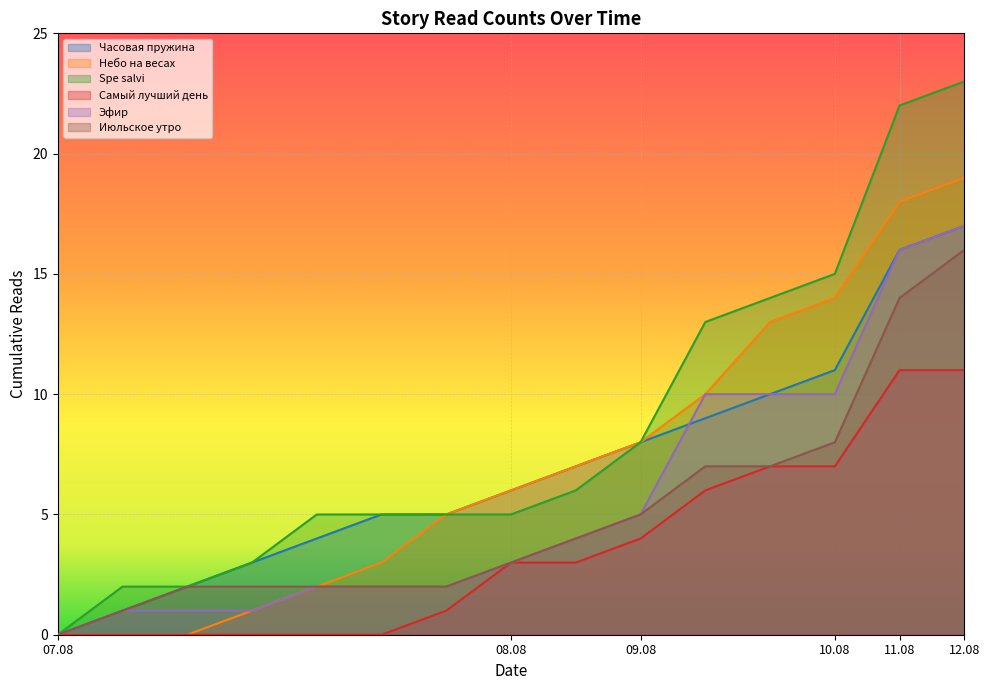

Which category has the lowest value in the Spe salvi series?

07.08